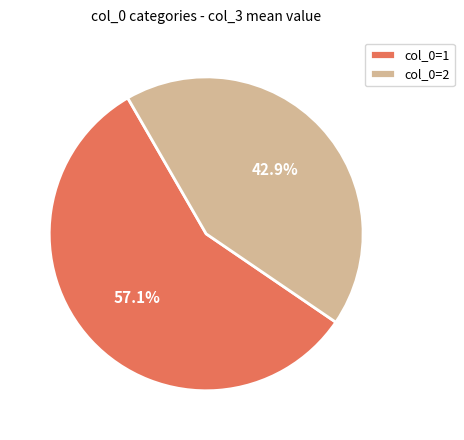

What percentage is the col_0=1 slice, to the nearest percent?

57%